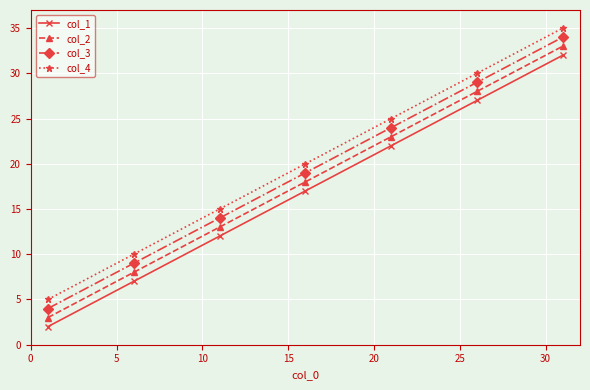

Reading left to right, transcribe all the data shown in this chart.

col_1: 2	7	12	17	22	27	32
col_2: 3	8	13	18	23	28	33
col_3: 4	9	14	19	24	29	34
col_4: 5	10	15	20	25	30	35